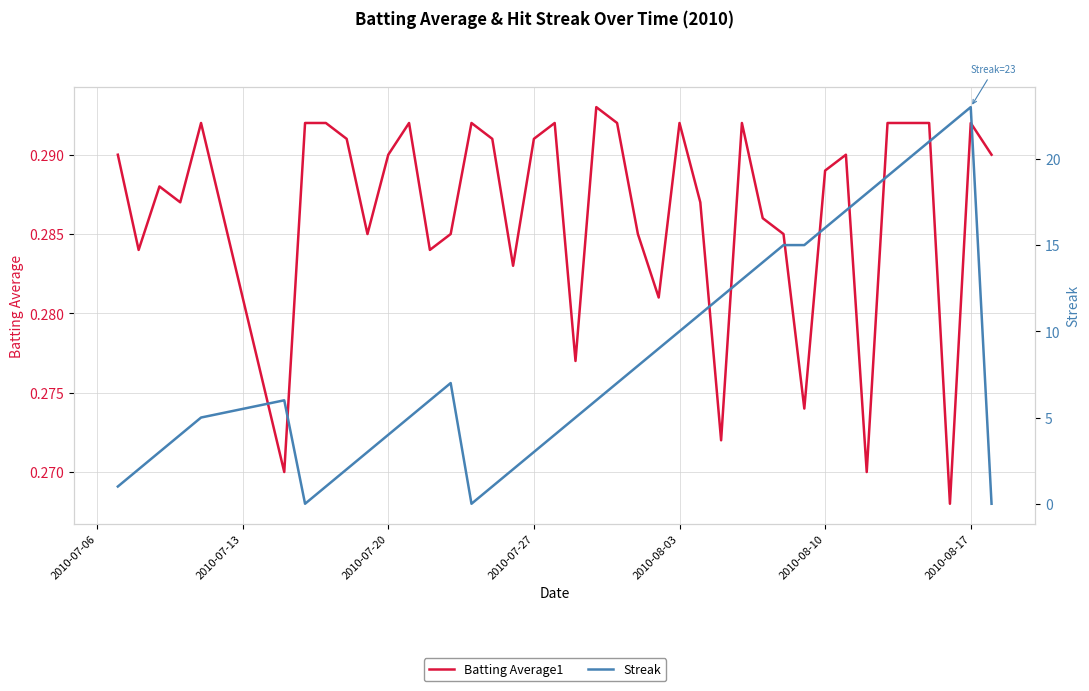

True or false: Batting Average1 has more than 0 interior local peaks.

True